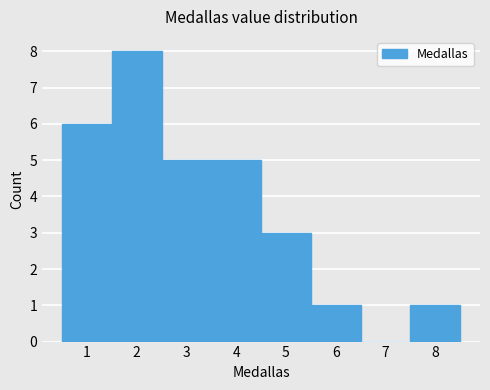

Reading left to right, list every bar in this chart as the range it spans on the x-axis followed by its height. The values are not printed on the chart, so give them approximately, as read against the axis.

0.5 to 1.5: 6
1.5 to 2.5: 8
2.5 to 3.5: 5
3.5 to 4.5: 5
4.5 to 5.5: 3
5.5 to 6.5: 1
6.5 to 7.5: 0
7.5 to 8.5: 1